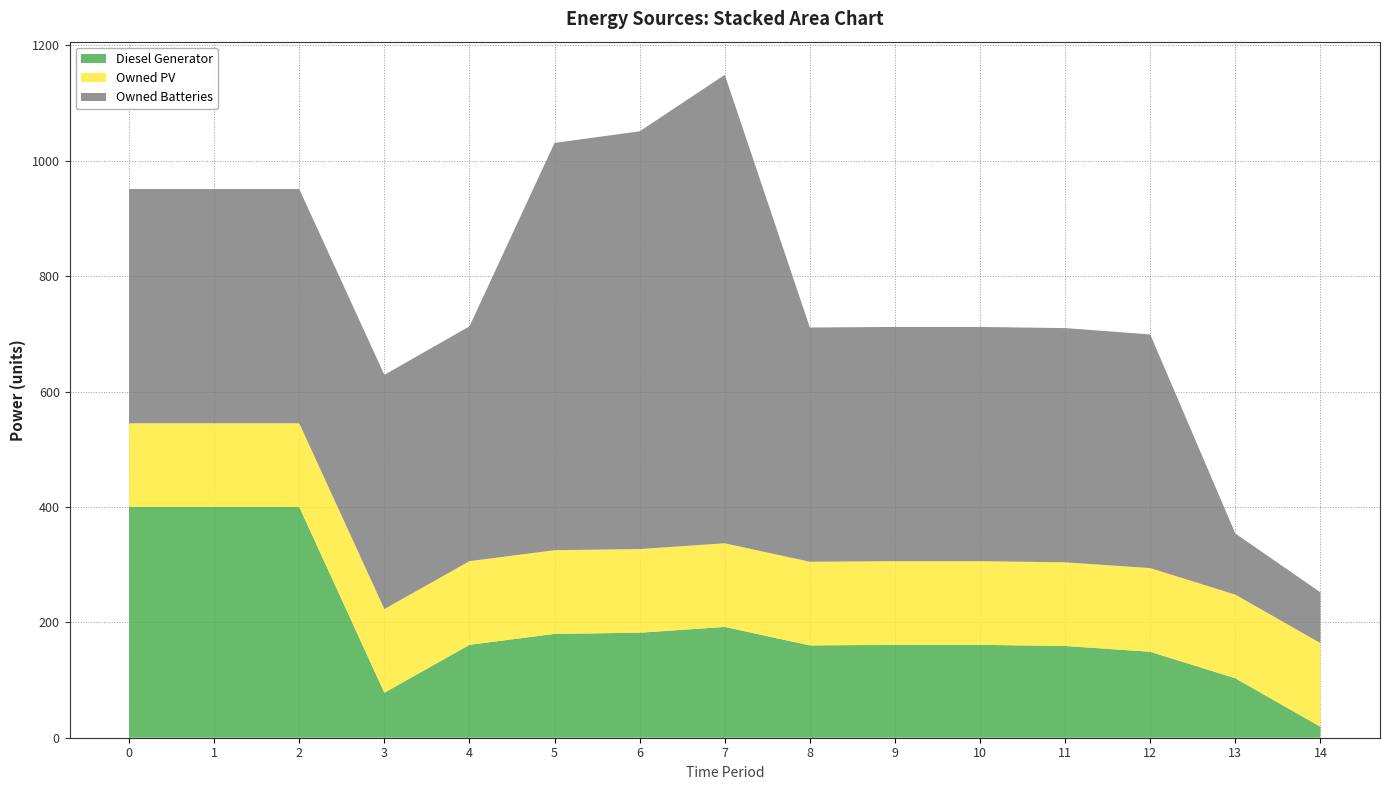

Reading right to left, what are all the values shown in this chart?

Diesel Generator: 14=19	13=103	12=149	11=159	10=161	9=161	8=160	7=192	6=182	5=180	4=161	3=78	2=400	1=400	0=400
Owned PV: 14=145	13=145	12=145	11=145	10=145	9=145	8=145	7=145	6=145	5=145	4=145	3=145	2=145	1=145	0=145
Owned Batteries: 14=88	13=106	12=405	11=406	10=406	9=406	8=406	7=812	6=724	5=706	4=407	3=406	2=406	1=406	0=406